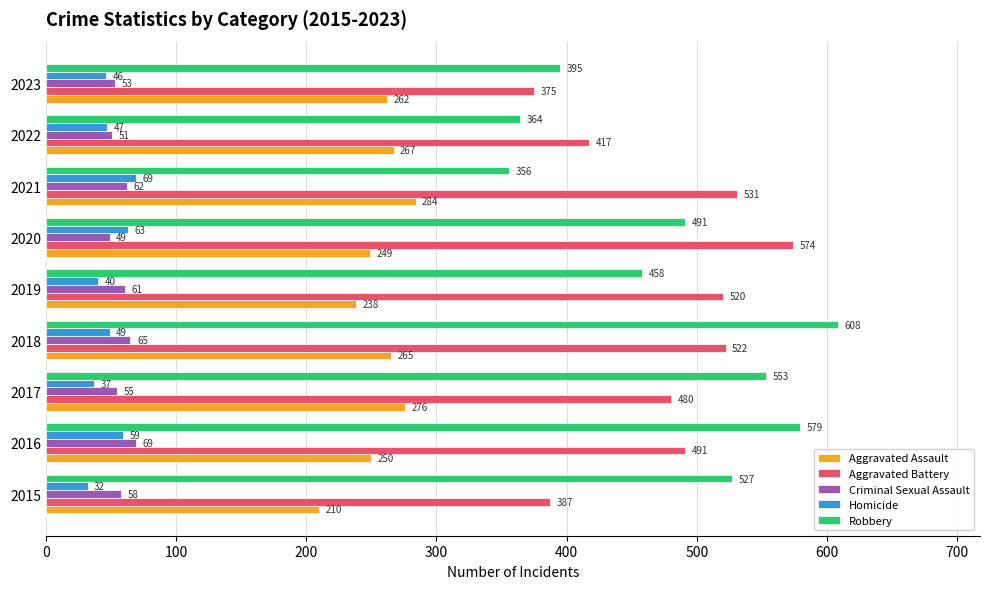

The value of Homicide at 2021 is 107. True or false?

False